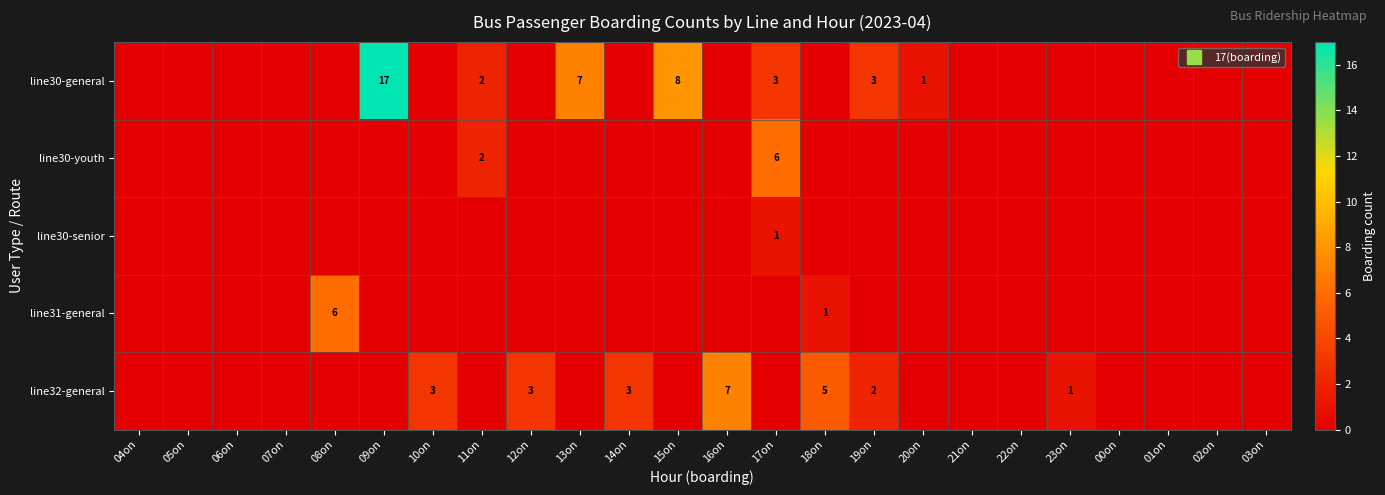

How many line30-youth values are between 0 and 1?

22